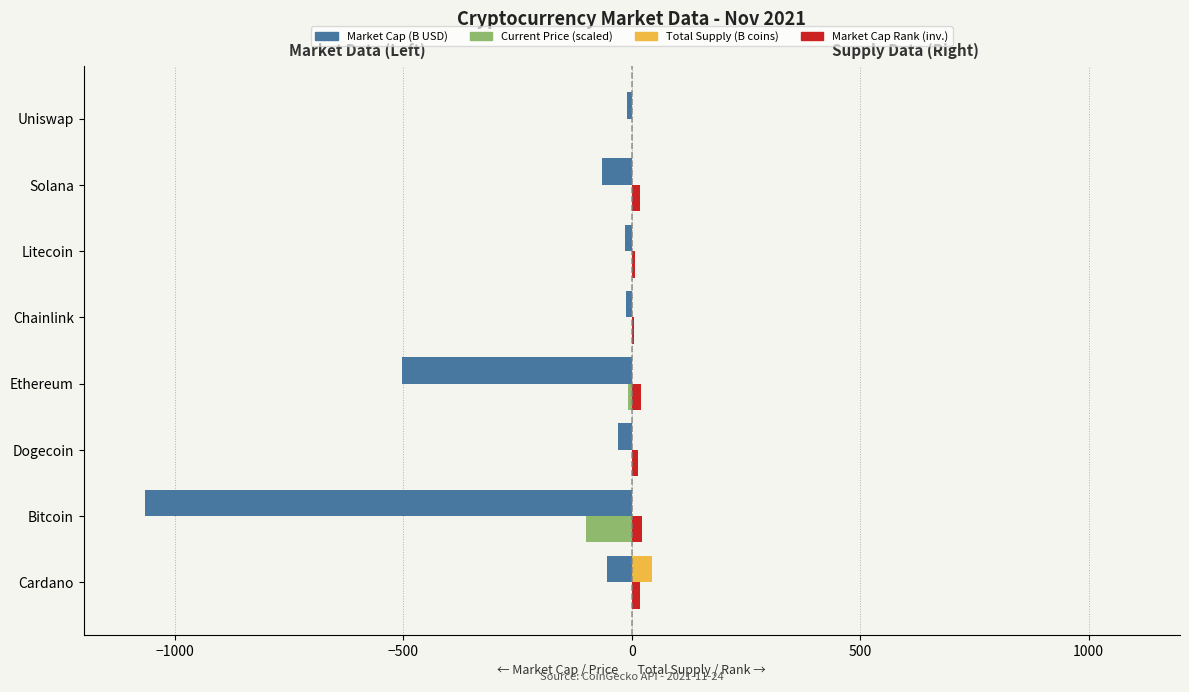

What is the maximum value shown in the chart?

45.0